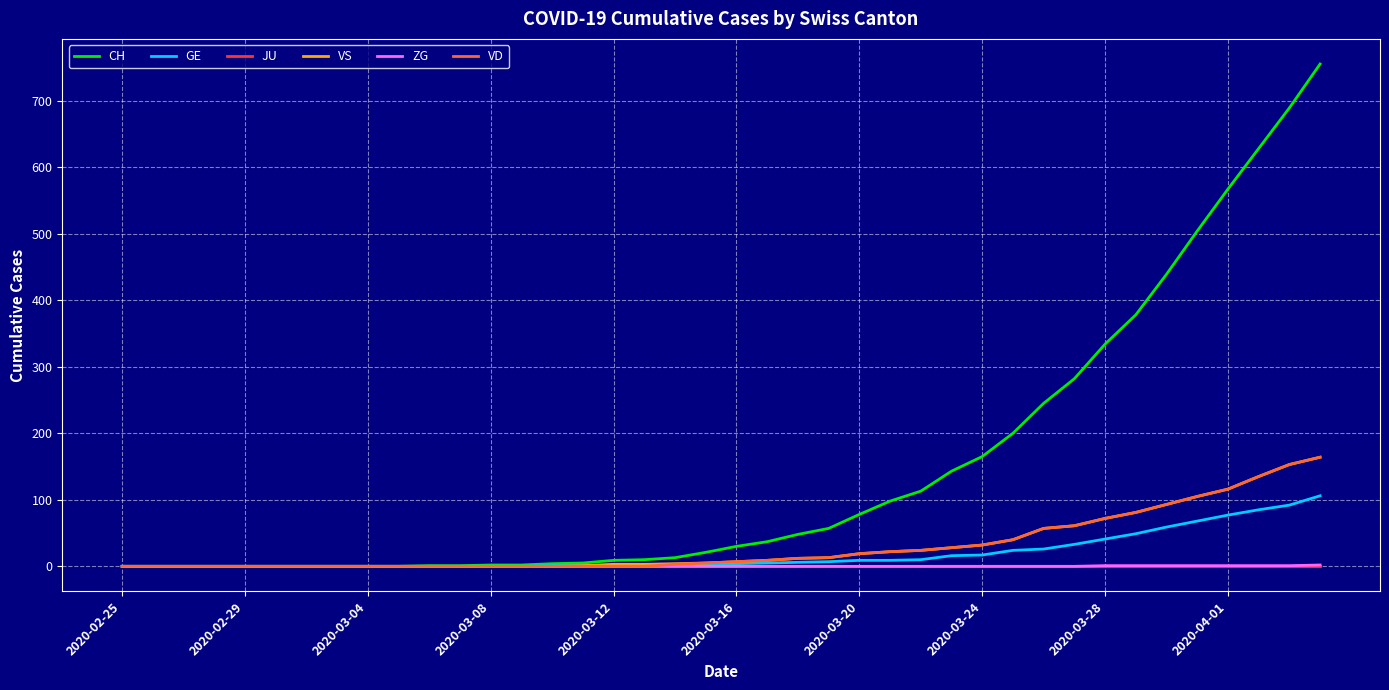

Which series has the largest total across all categories?

CH